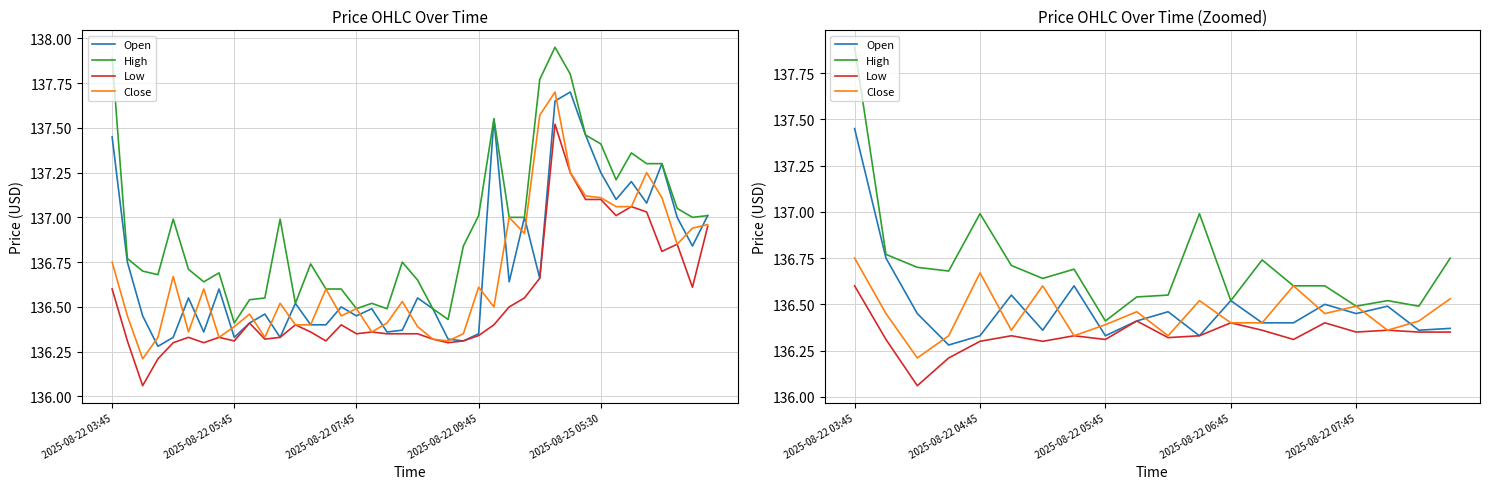

Rank the series at 2025-08-22 09:45 from highest to lowest value.

High, Close, Open, Low